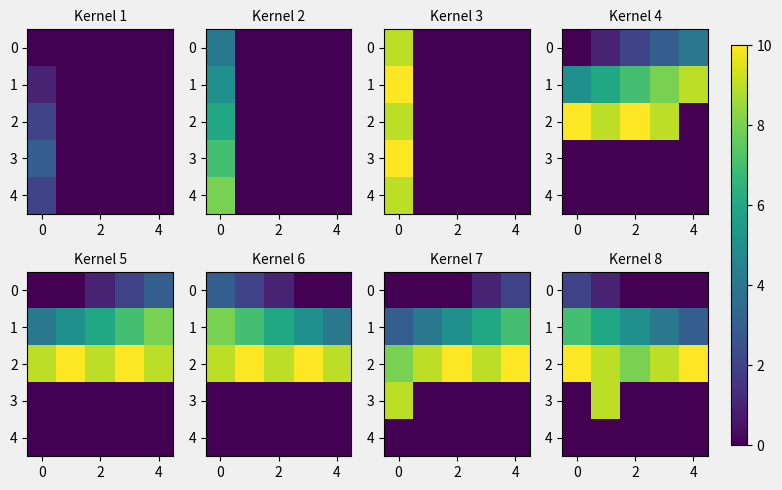

The row_2 series shows 14 at 0. True or false?

False